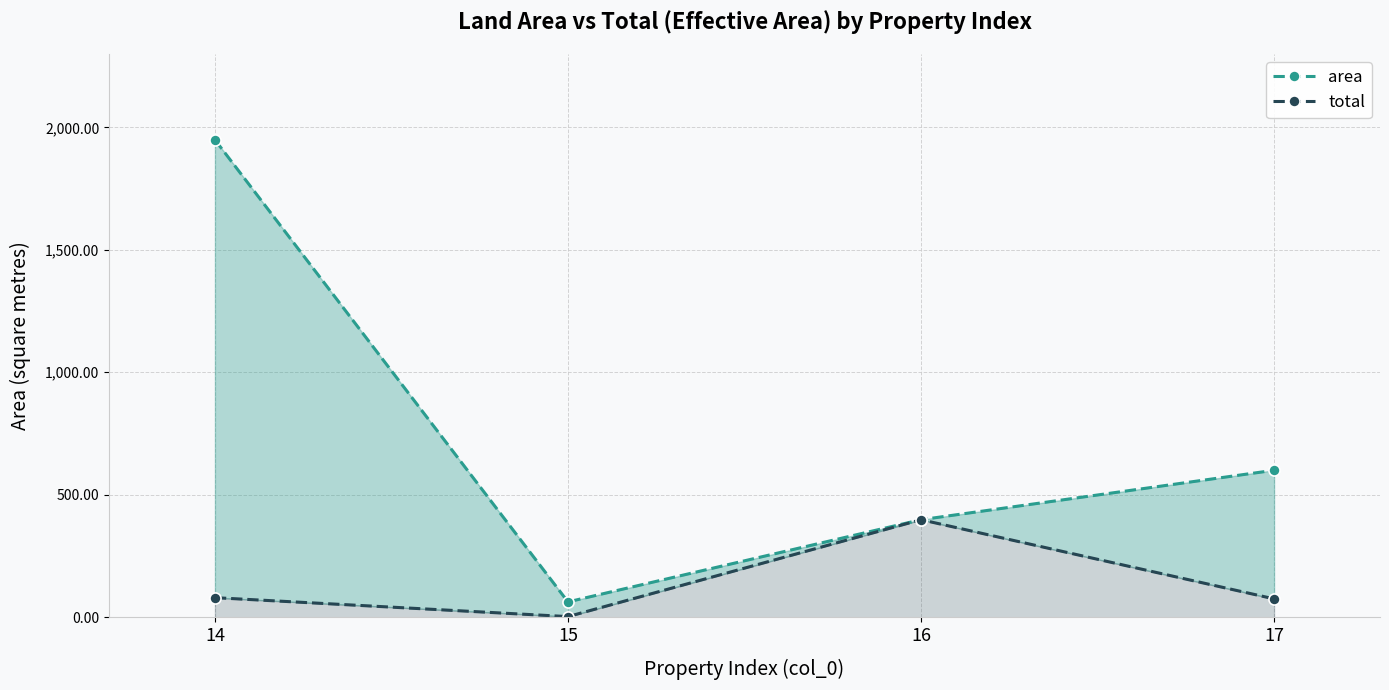

What is the sum of the total values at 16 and 14?

478.1